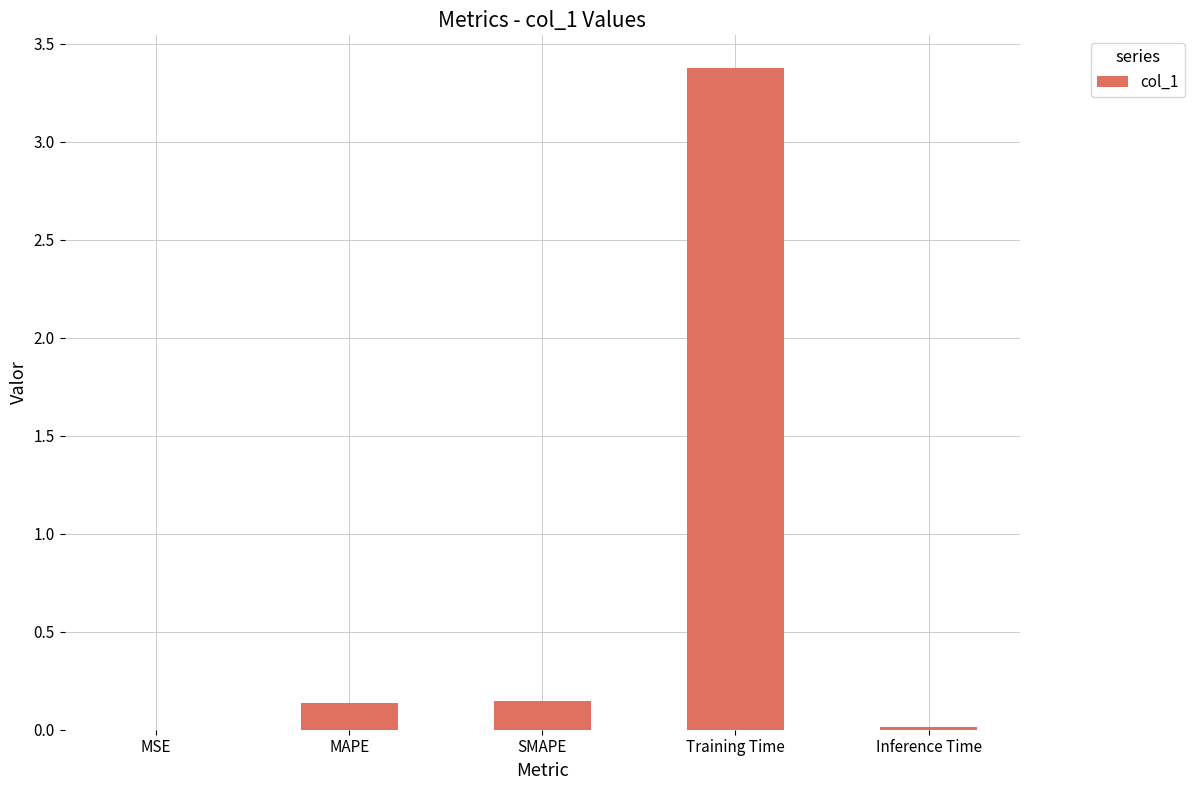

What is the sum of all values?

3.7